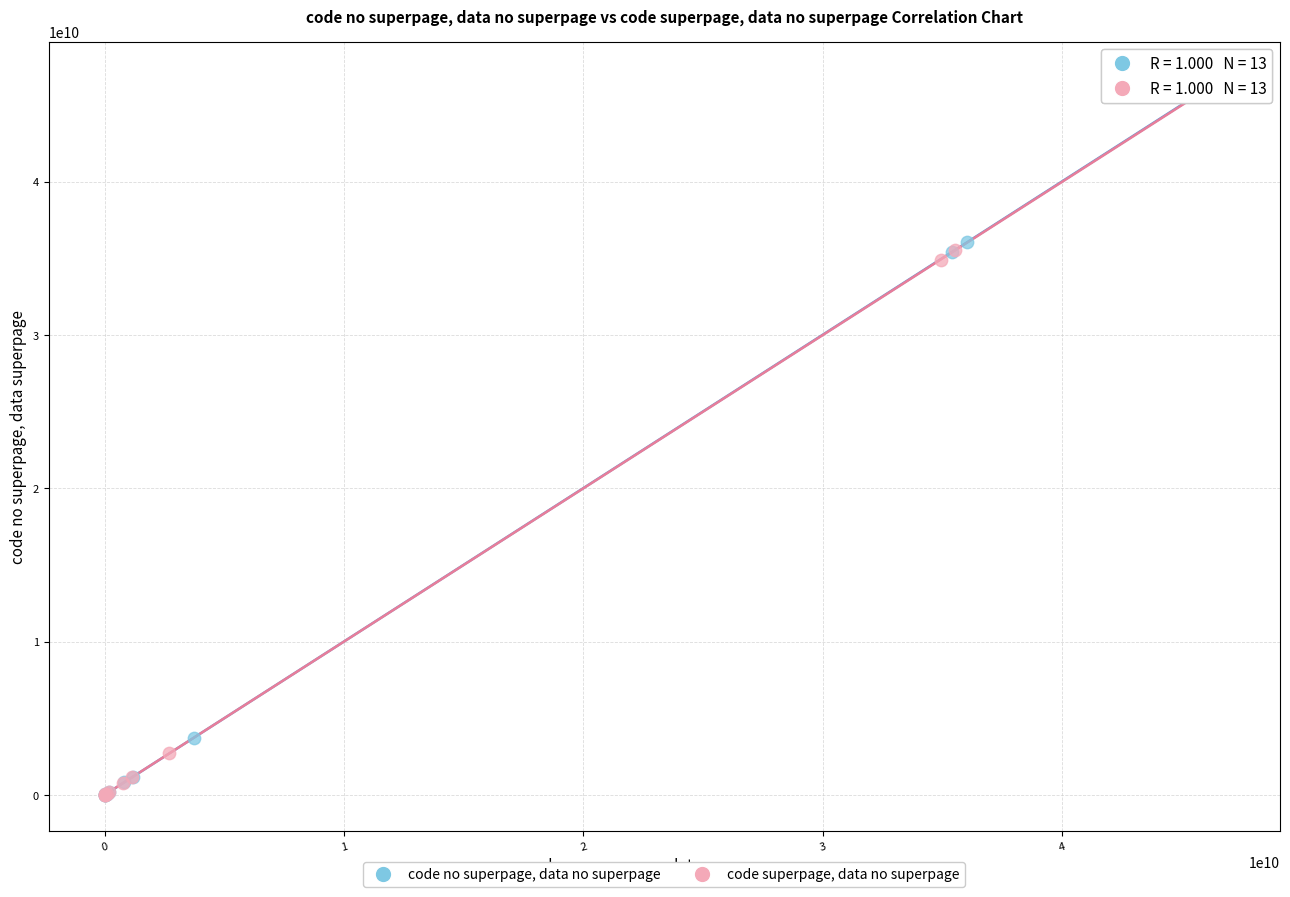

Which series has the largest Y range (max minus min)?

code no superpage, data no superpage